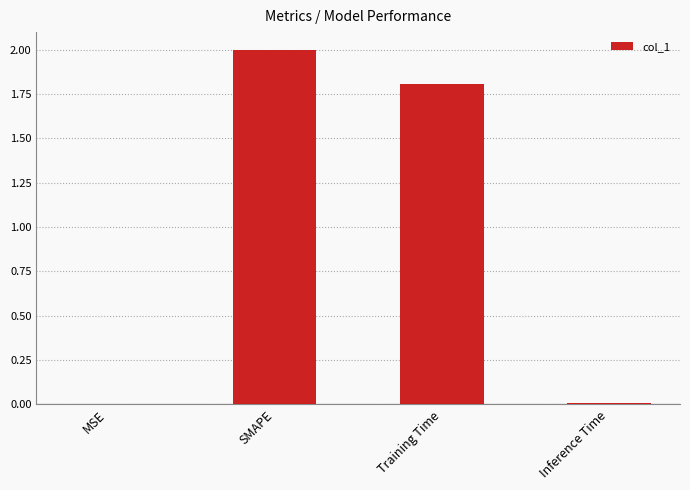

Is it true that the value at Inference Time is 0.0?

True